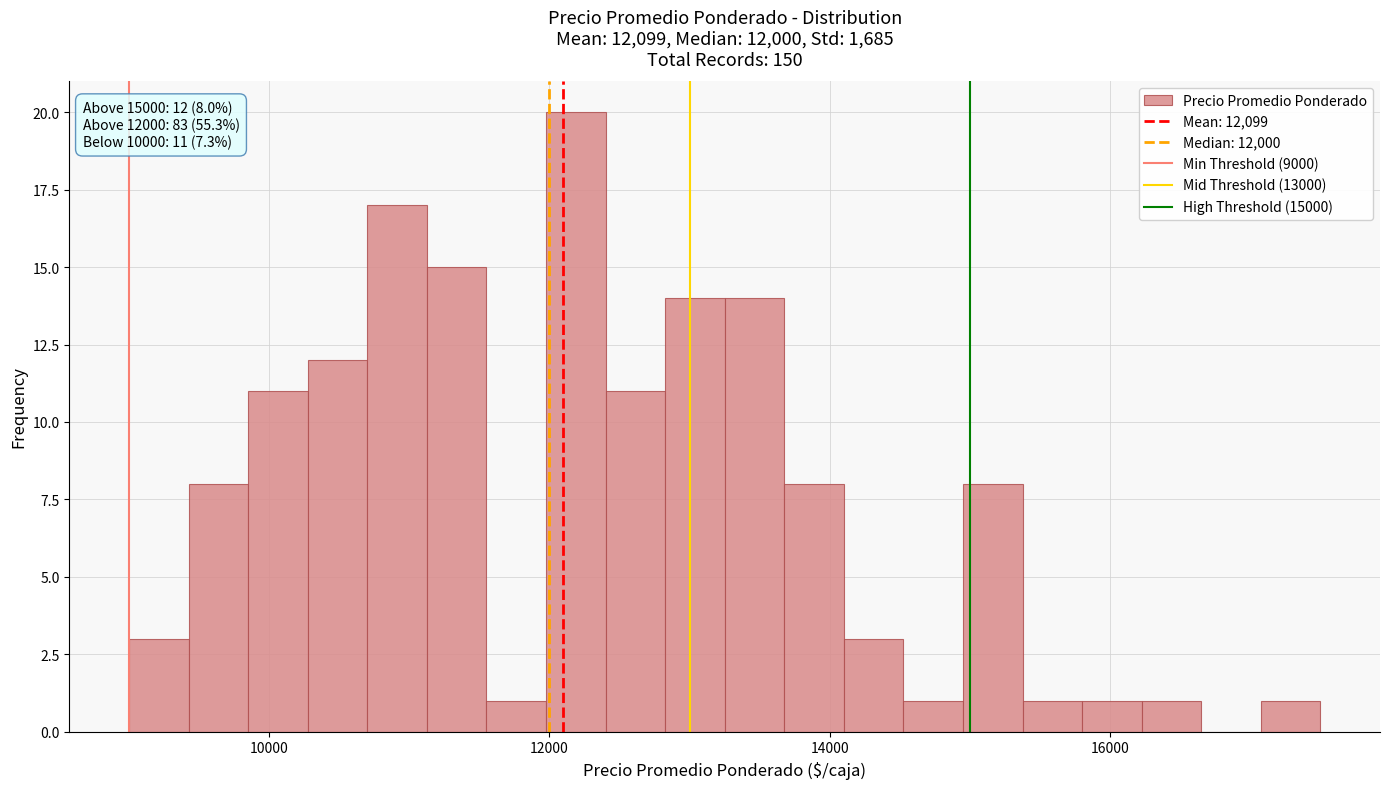

Around what value on the x-axis is the tallest bar? Give the approximate position of its centre, as read against the axis.

12200